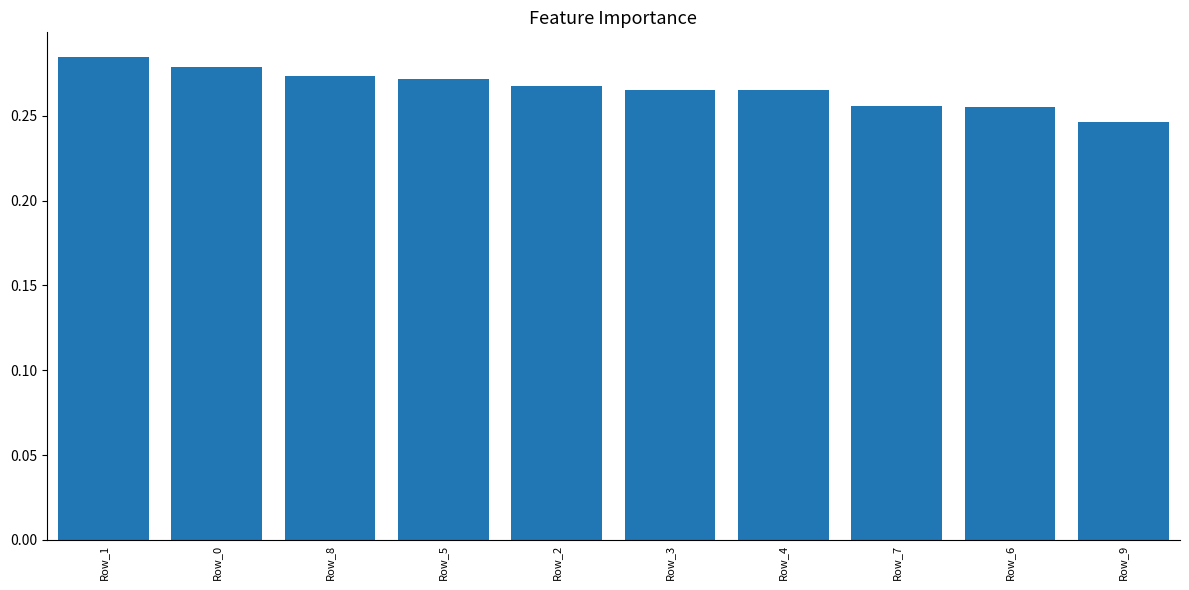

What is the label of the 5th bar from the left?

Row_2